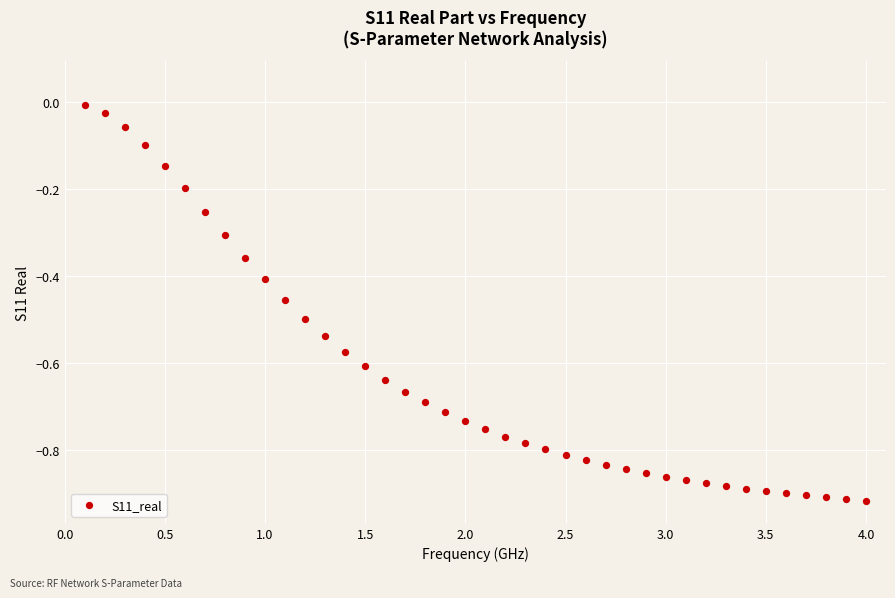

What is the range of X values (max minus min)?

3.9